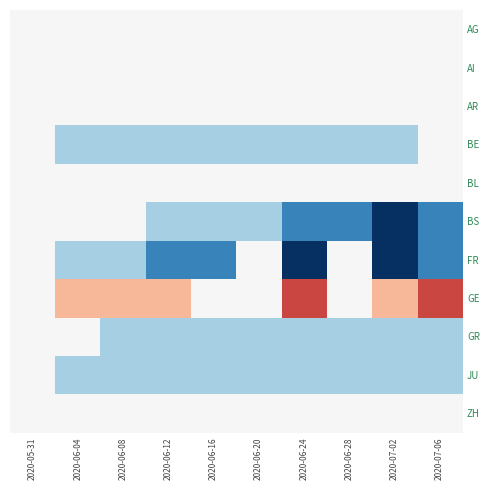

How many distinct data groups are displayed?

11